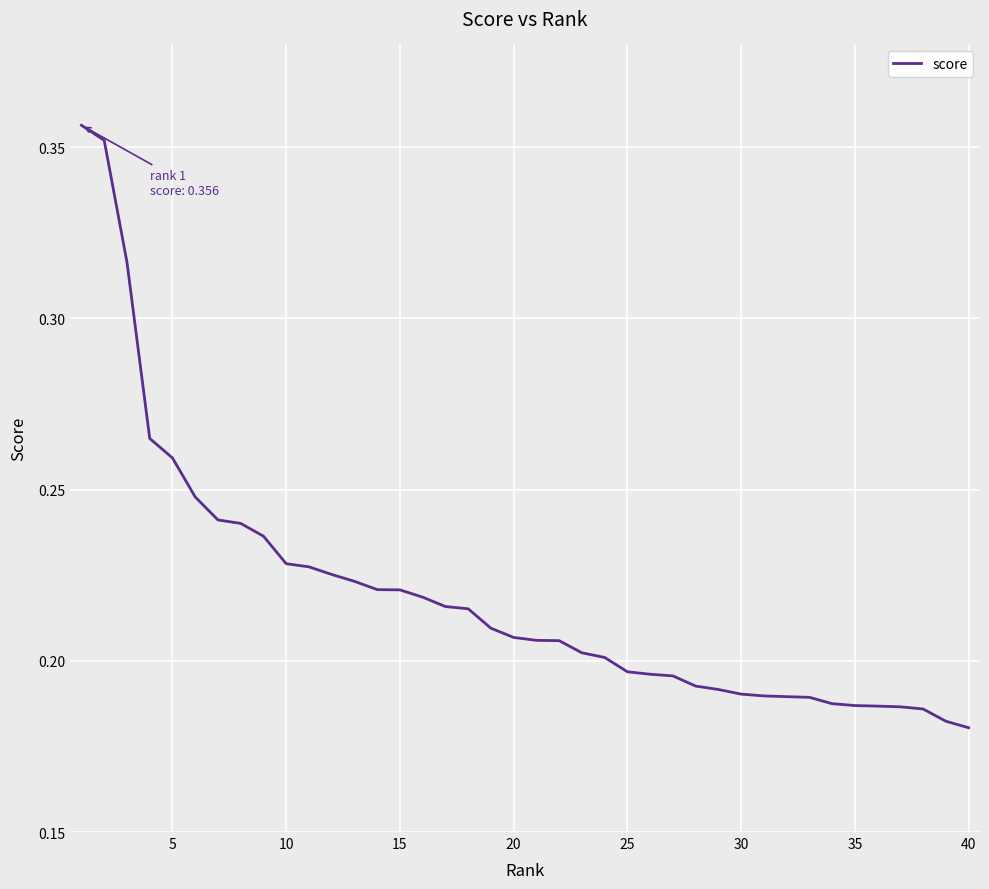

Does the chart display data point markers on the line(s)?

No